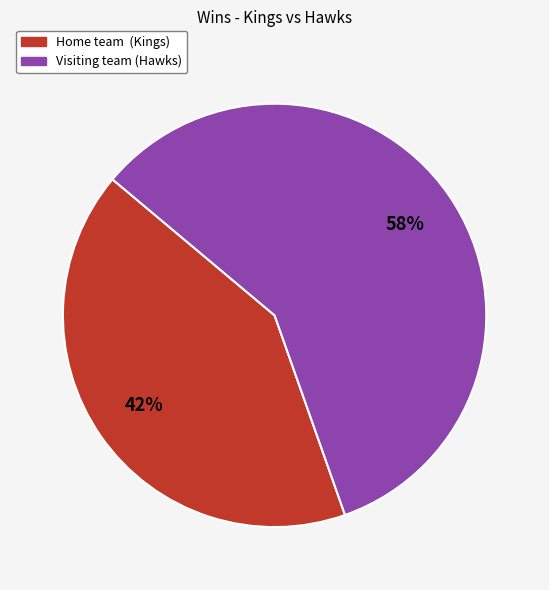

To the nearest percent, what is the combined percentage of Home team (Kings) and Visiting team (Hawks)?

100%